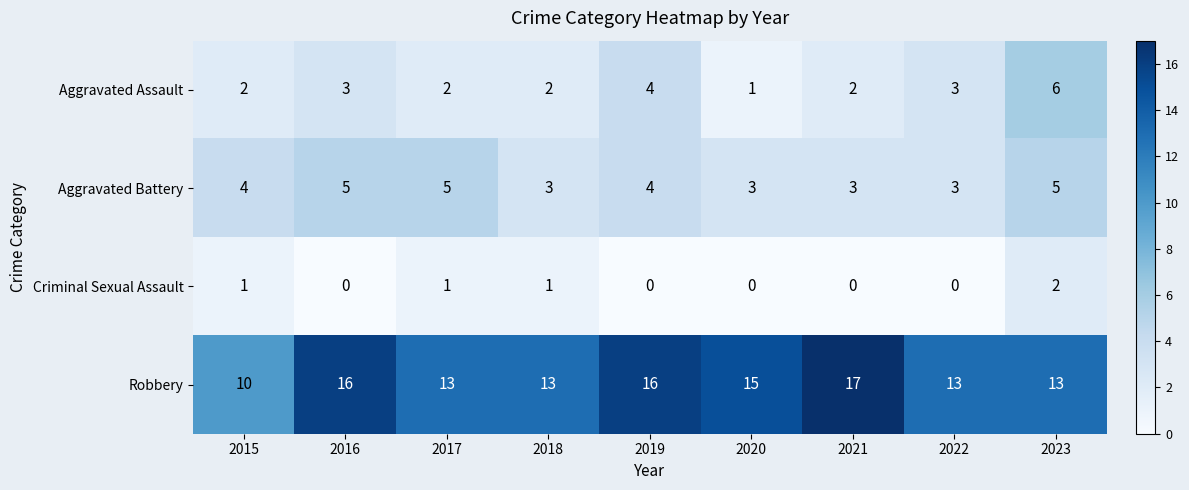

Which series has the widest spread of values?

Robbery